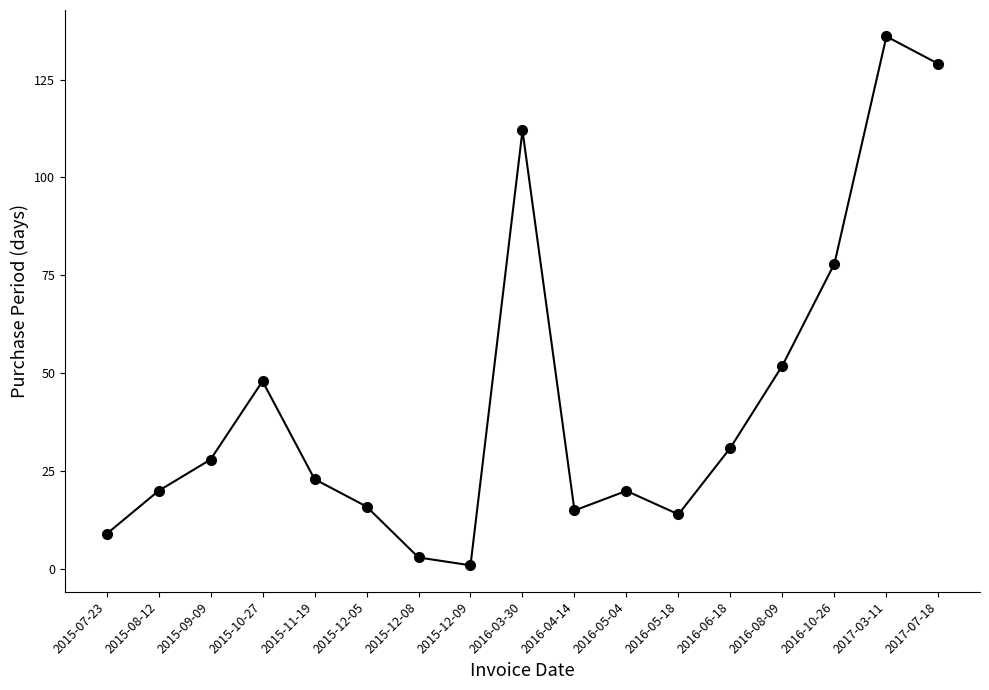

The value at 2016-03-30 is 112. True or false?

True